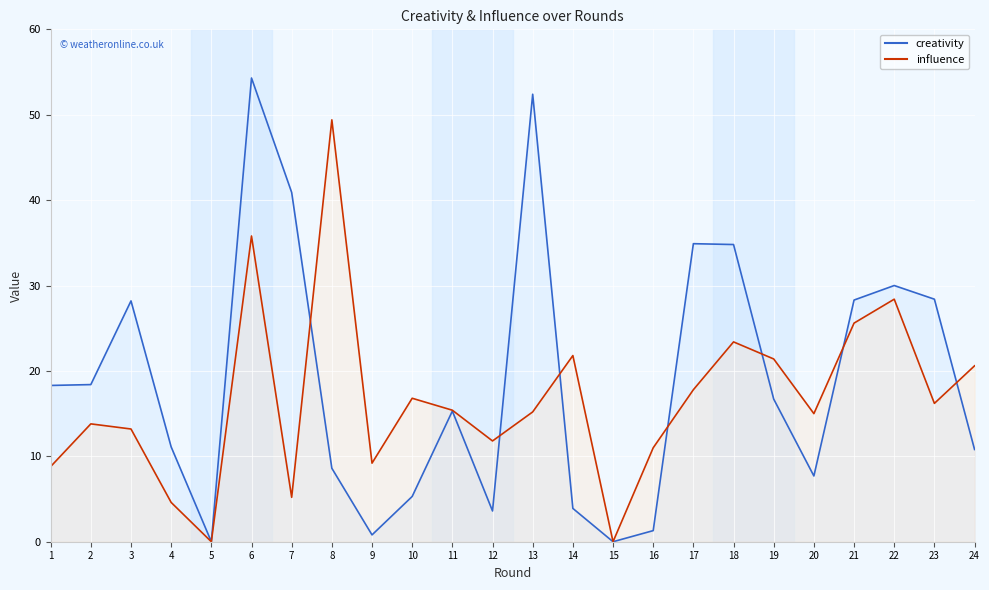

Reading left to right, transcribe all the data shown in this chart.

creativity: 1=18.3	2=18.4	3=28.2	4=11.1	5=0.0	6=54.3	7=40.9	8=8.6	9=0.8	10=5.3	11=15.3	12=3.6	13=52.4	14=3.9	15=0.0	16=1.3	17=34.9	18=34.8	19=16.7	20=7.7	21=28.3	22=30.0	23=28.4	24=10.8
influence: 1=8.8	2=13.8	3=13.2	4=4.6	5=0.0	6=35.8	7=5.2	8=49.4	9=9.2	10=16.8	11=15.4	12=11.8	13=15.2	14=21.8	15=0.0	16=11.0	17=17.8	18=23.4	19=21.4	20=15.0	21=25.6	22=28.4	23=16.2	24=20.6